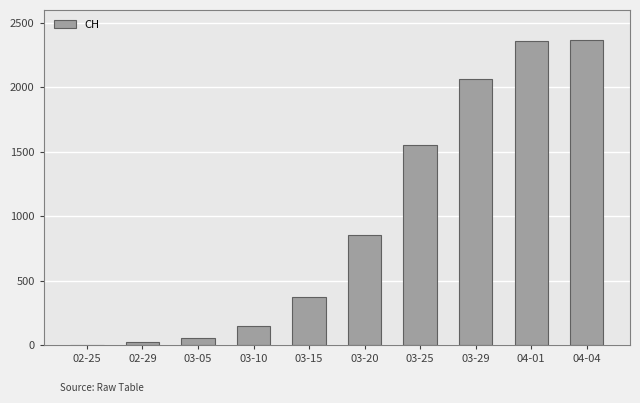

What is the sum of all values?

9789